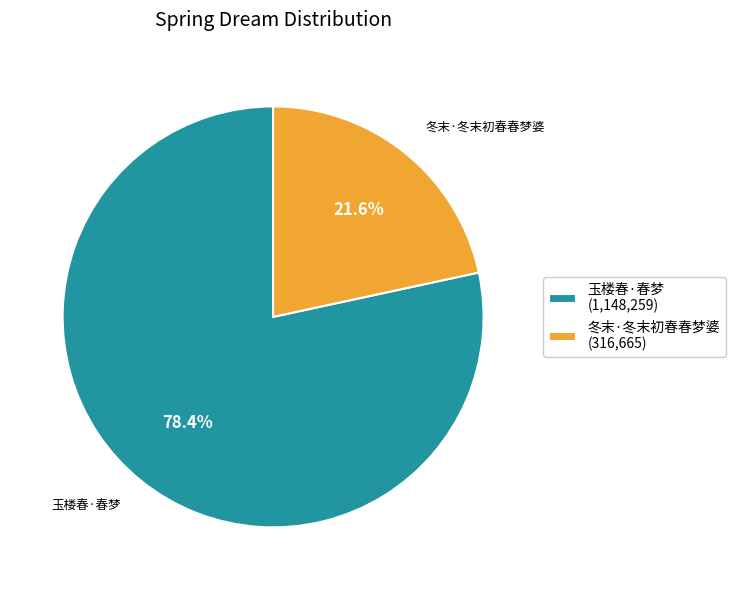

What is the smallest slice in the pie chart?

冬末·冬末初春春梦婆 (316,665)